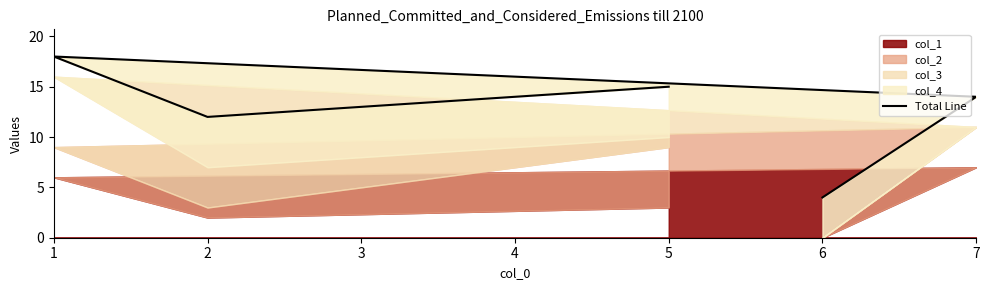

How many lines are shown in the chart?

1